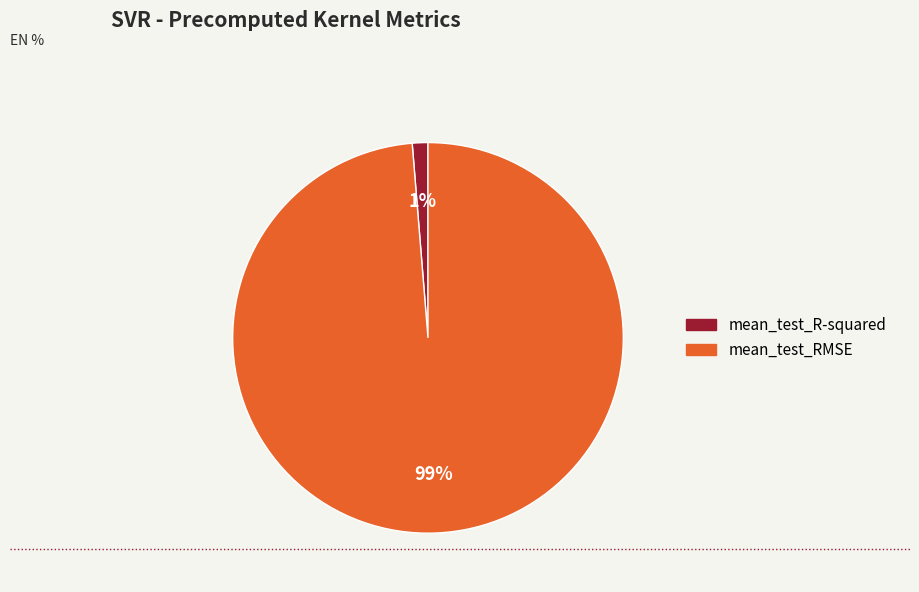

Is it true that mean_test_R-squared is 11% of the pie?

False